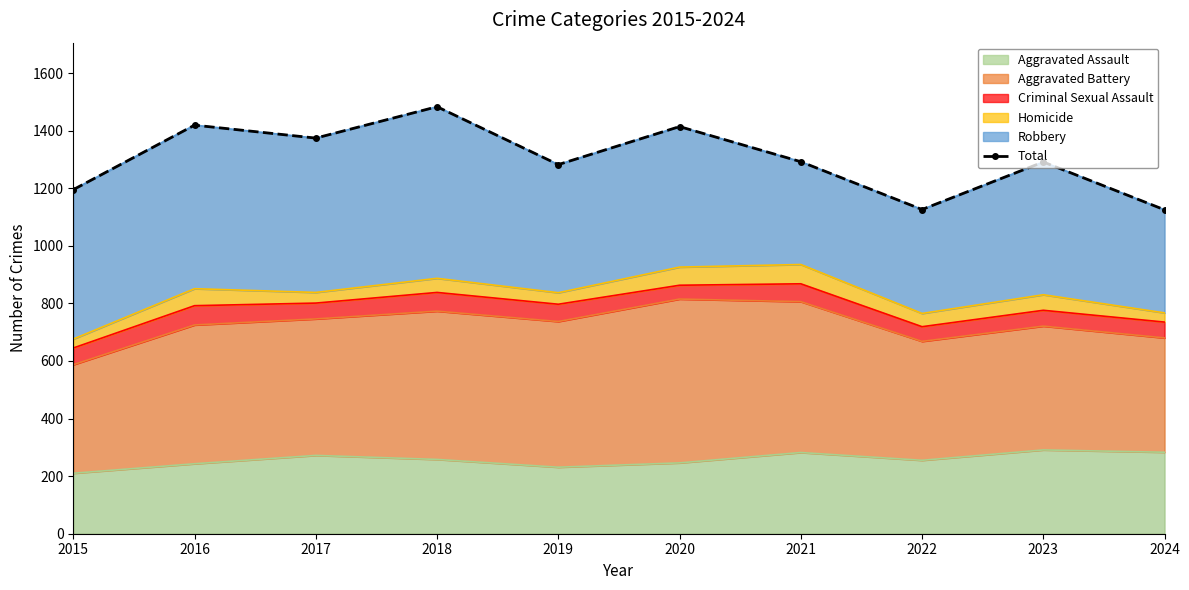

How many data points are less than 1292?

5